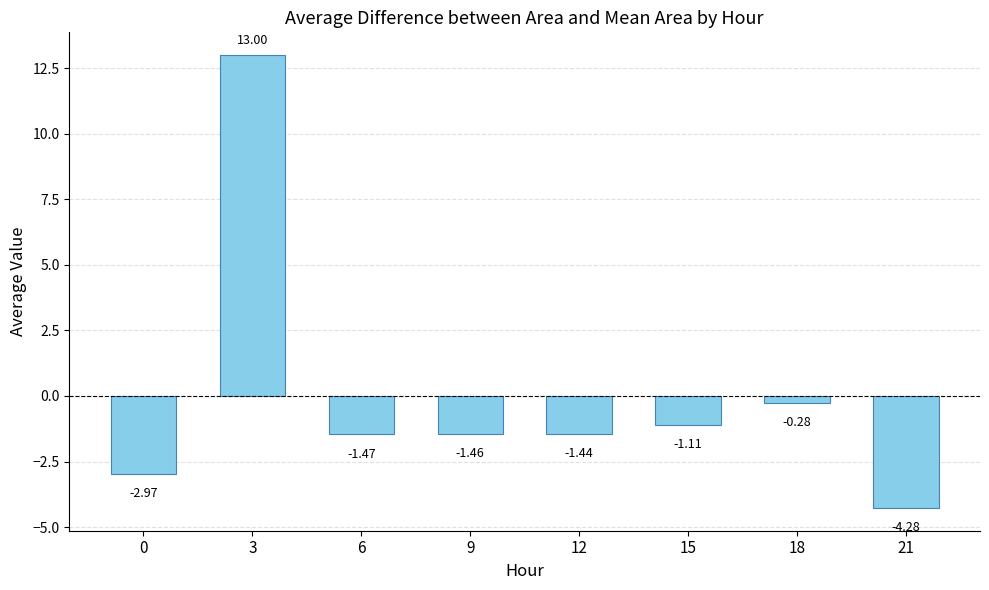

Does the chart contain any negative values?

Yes